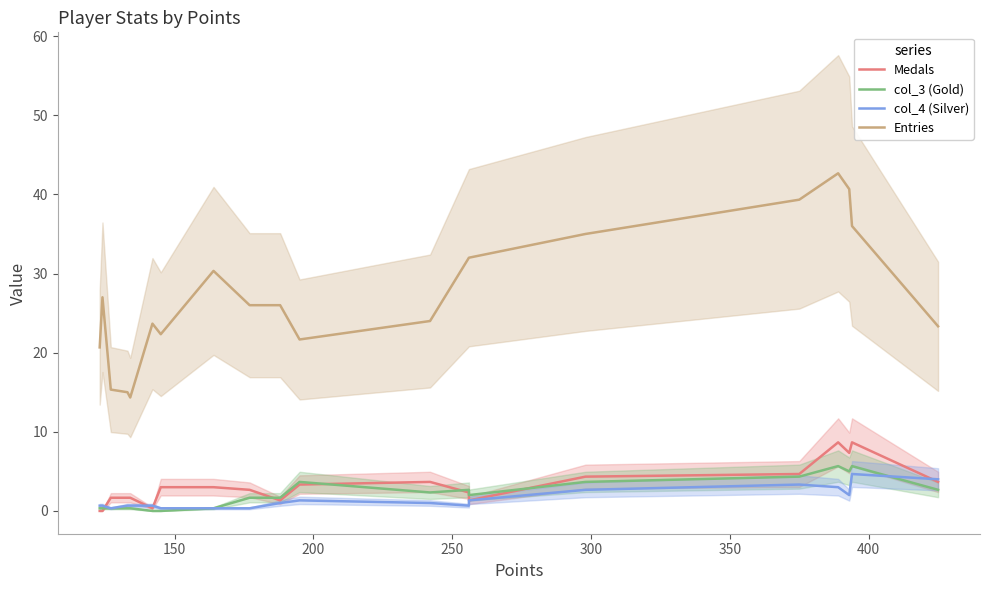

True or false: col_4 (Silver) has more than 1 points higher than both neighbors.

True